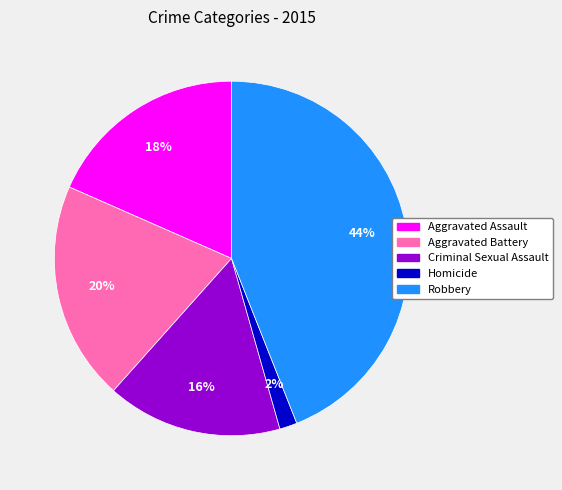

To the nearest percent, what percentage of the pie is Aggravated Battery?

20%